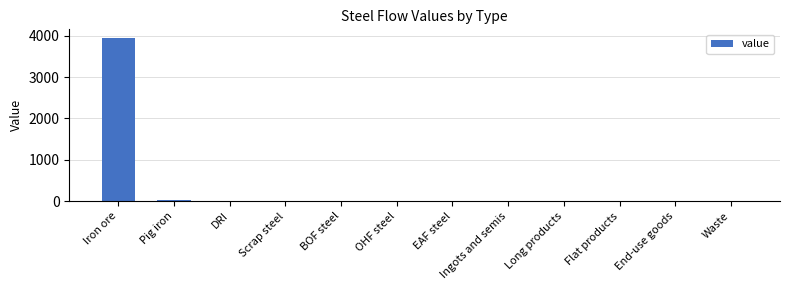

Is it true that the value at DRI is 1784.7?

False